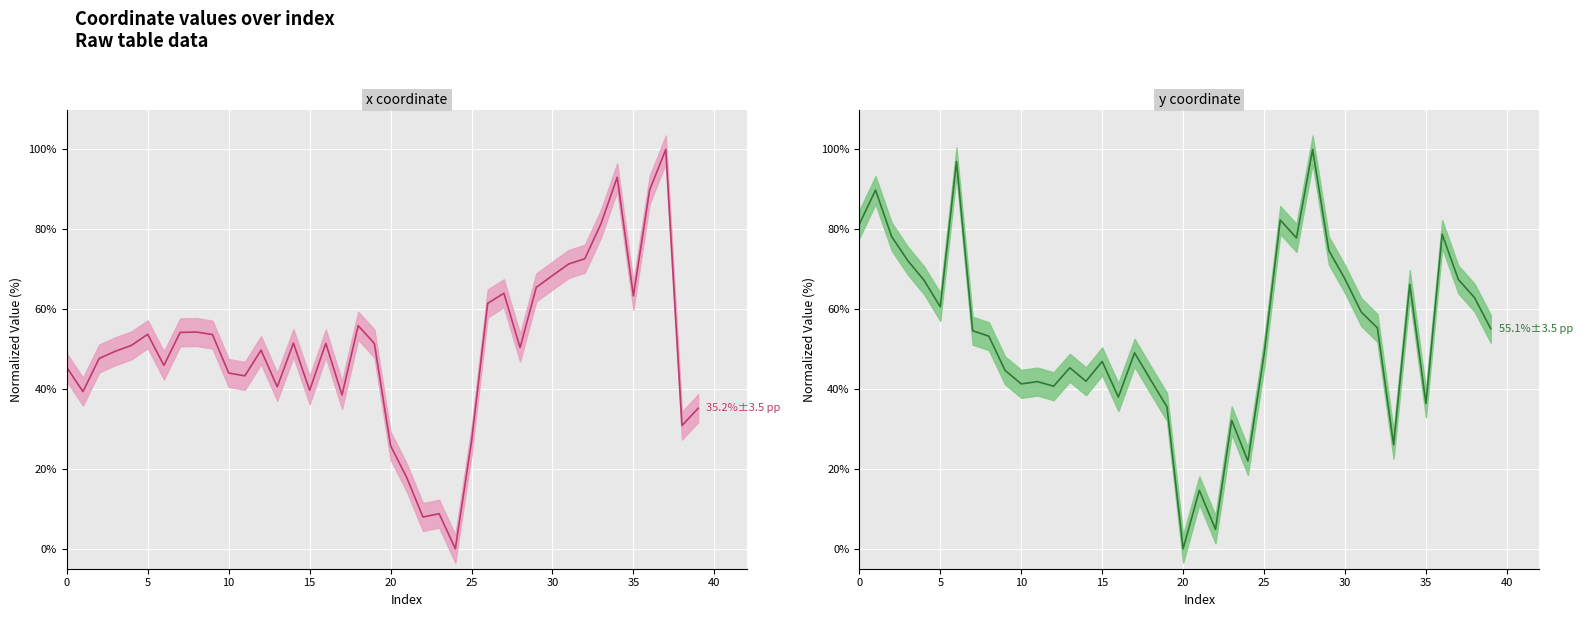

How many data points does each series have?

40